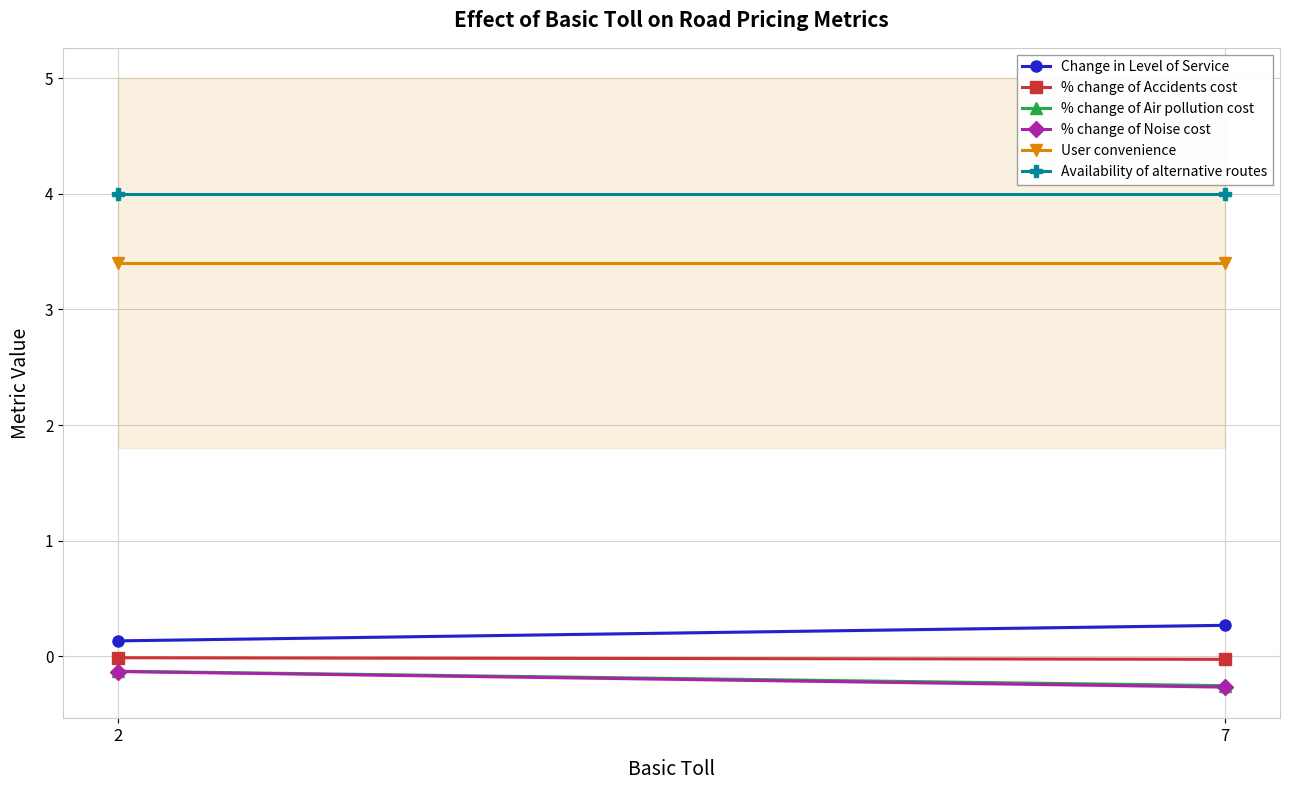

Count the number of categories in the chart.

2